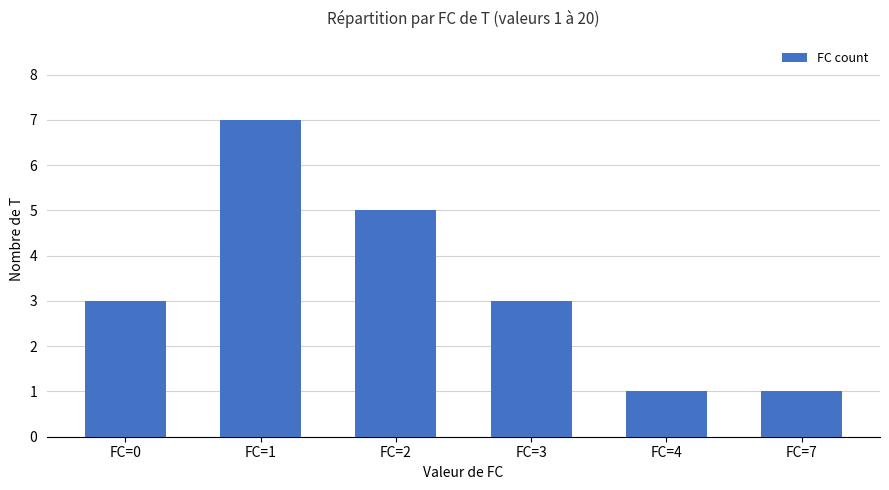

The value at FC=1 is 9. True or false?

False